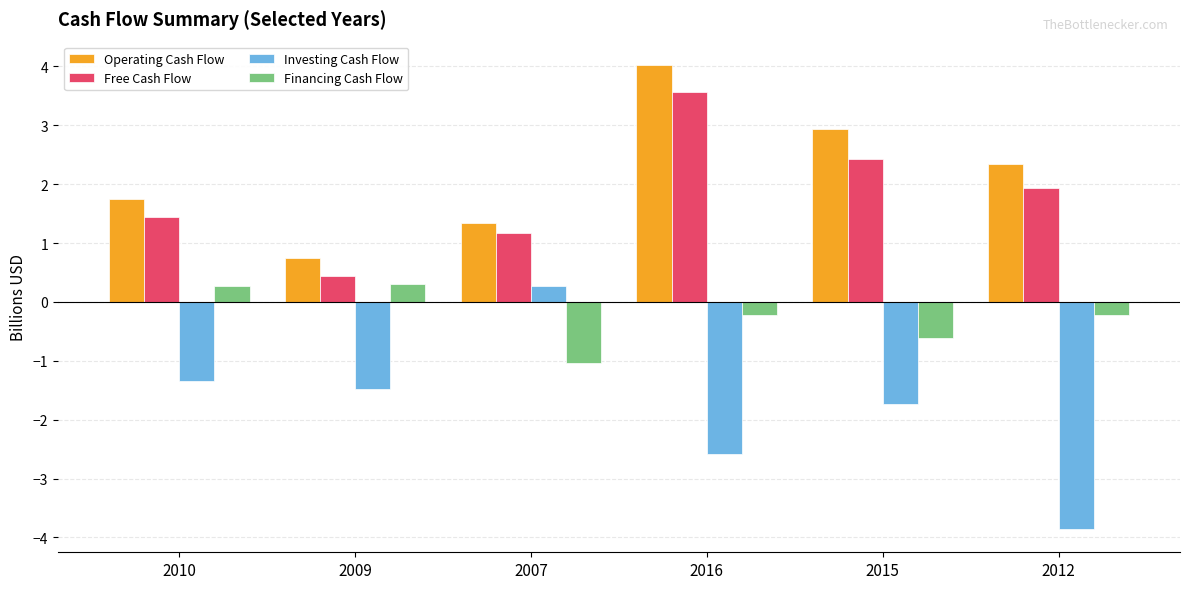

Reading left to right, what are all the values shown in this chart?

Operating Cash Flow: 1.7	0.7	1.3	4.0	2.9	2.4
Free Cash Flow: 1.4	0.4	1.2	3.6	2.4	1.9
Investing Cash Flow: -1.3	-1.5	0.3	-2.6	-1.7	-3.9
Financing Cash Flow: 0.3	0.3	-1.0	-0.2	-0.6	-0.2